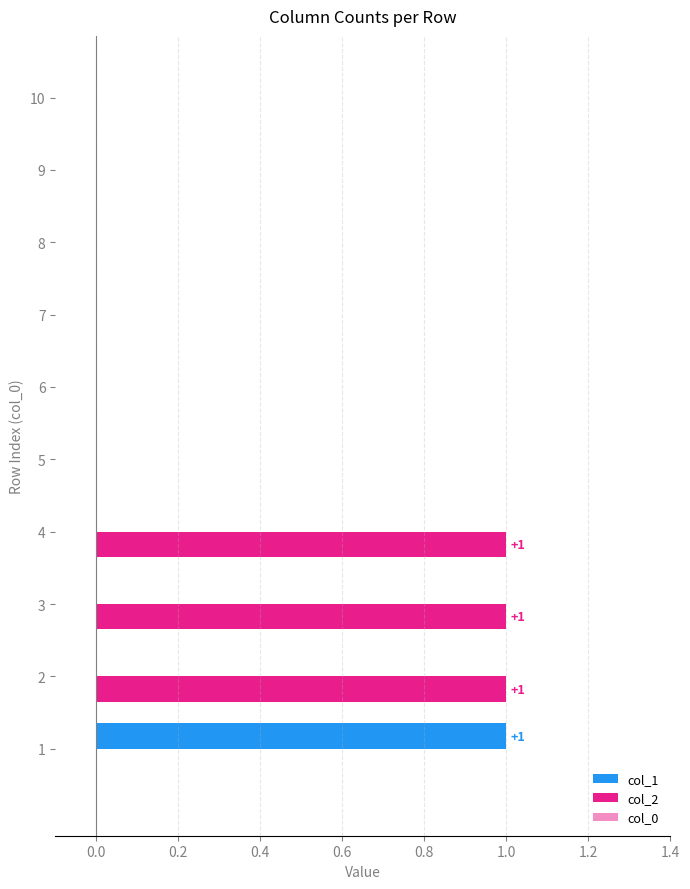

What is the value of the col_1 bar at the 1st from the left?

1.0